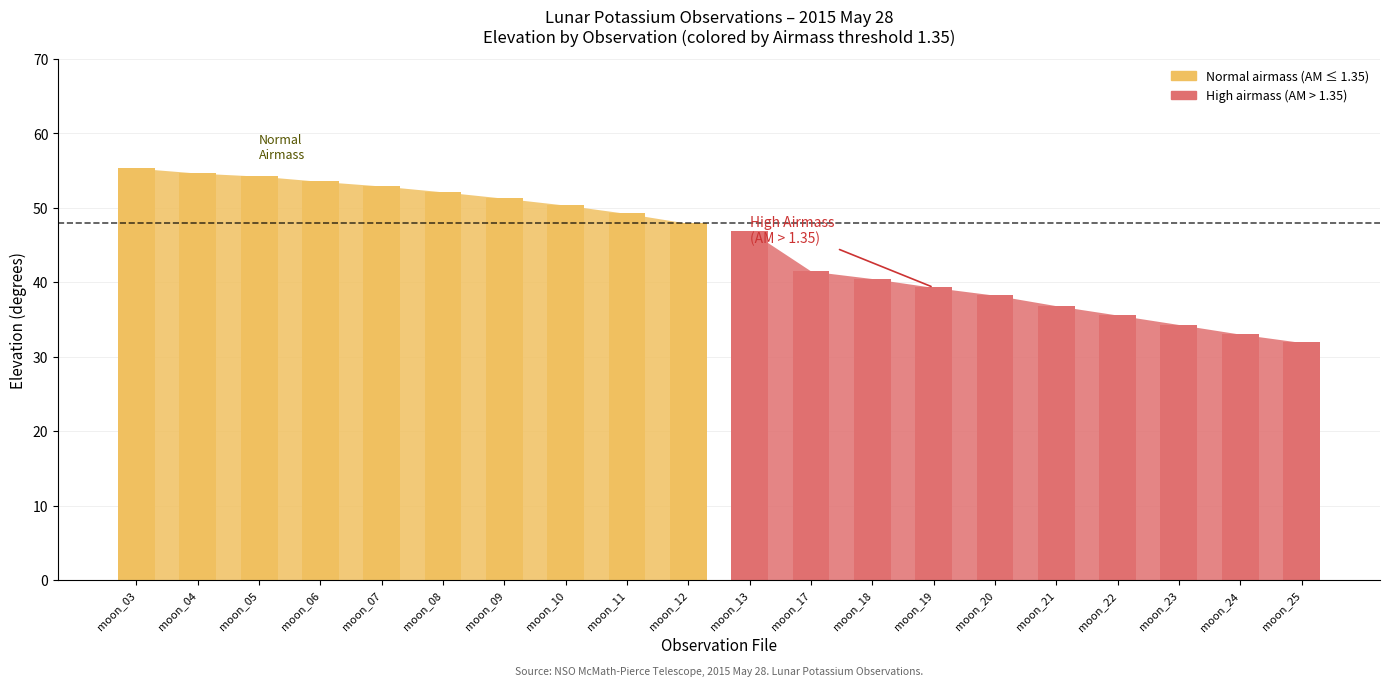

Are the bars horizontal?

No